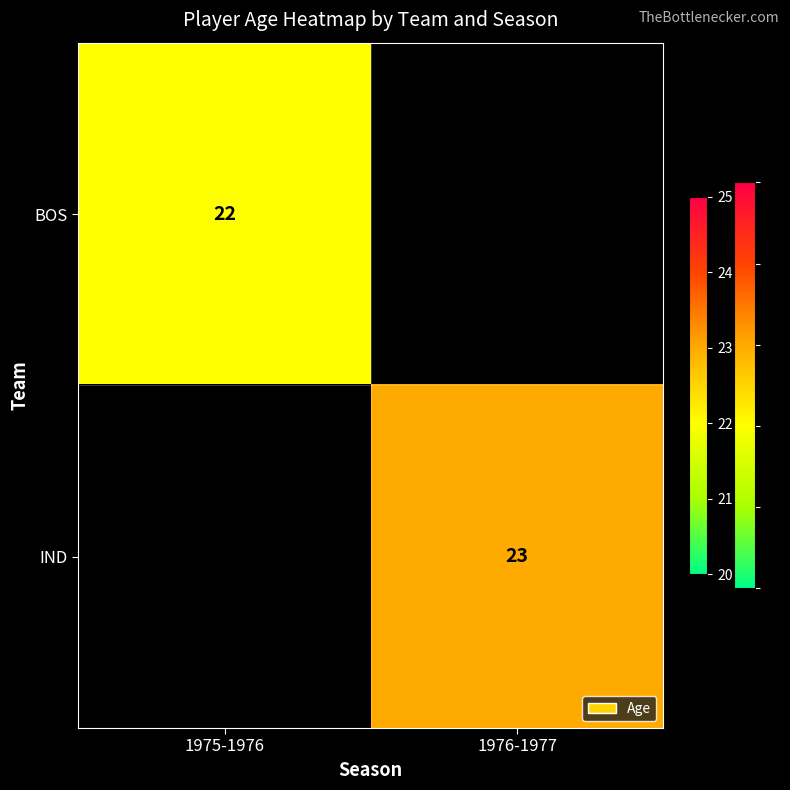

True or false: BOS has a value of 38 at 1975-1976.

False